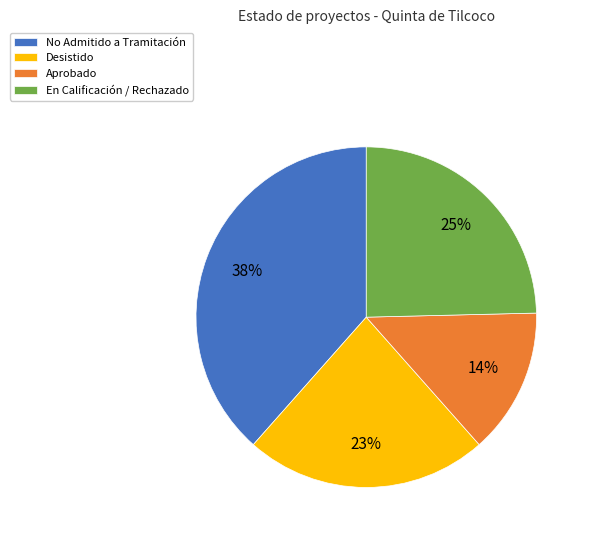

To the nearest percent, what is the difference between the Aprobado and Desistido slice percentages?

9%